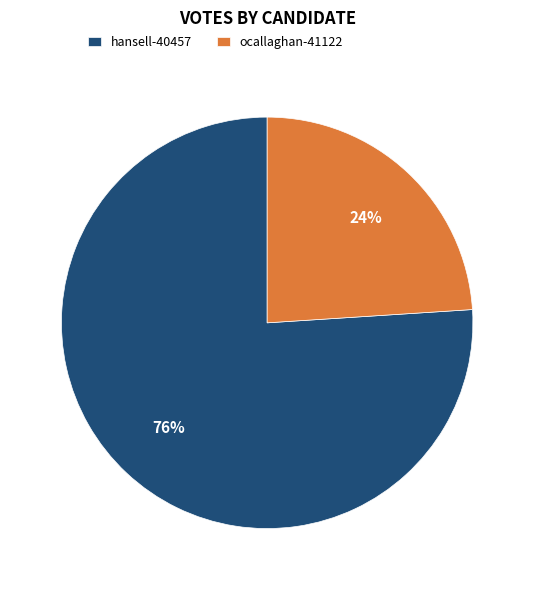

Is it true that ocallaghan-41122 is 24% of the pie?

True